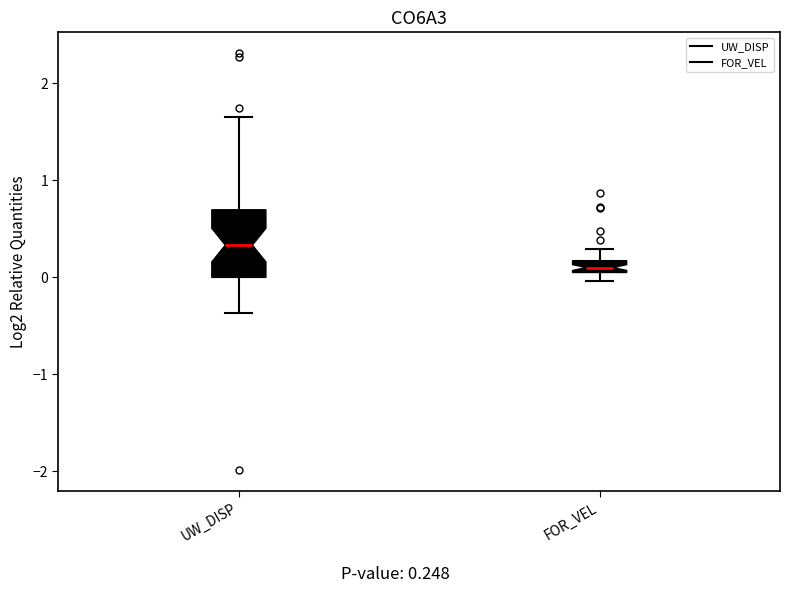

Which box is the tallest, from its lower edge to its upper edge?

UW_DISP